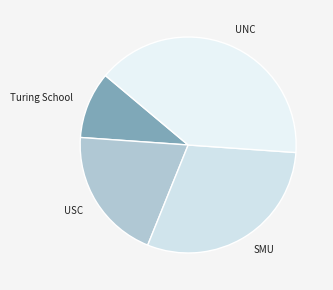

How many segments does this pie chart have?

4